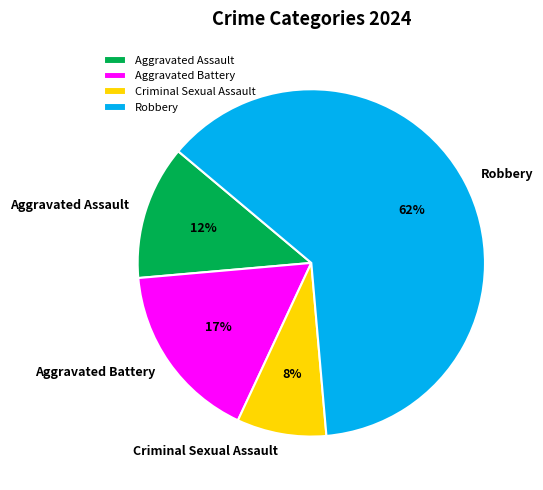

Do Aggravated Assault and Aggravated Battery together represent more than half of the pie?

No